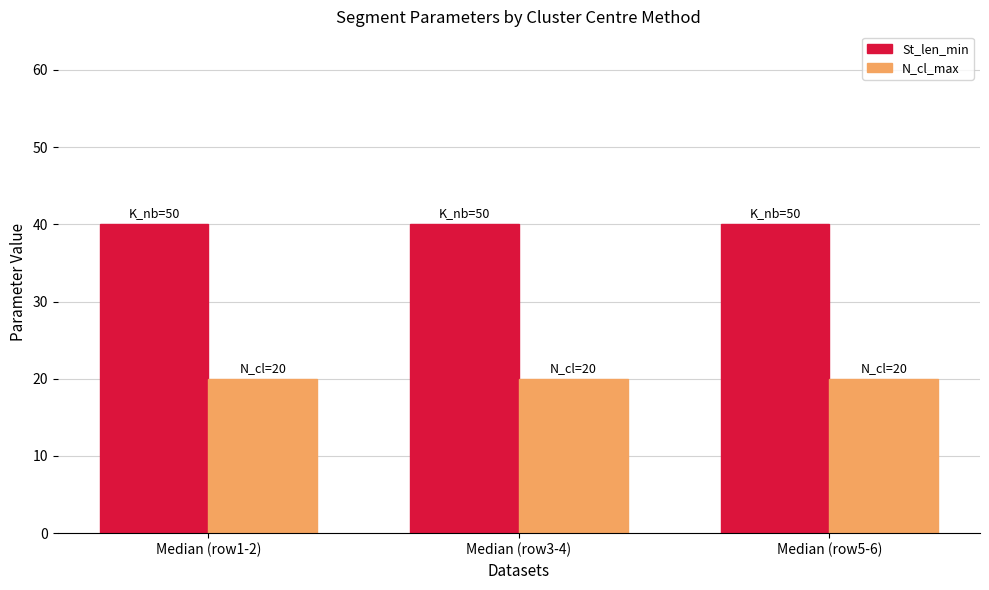

Is it true that St_len_min equals 62 at Median (row5-6)?

False